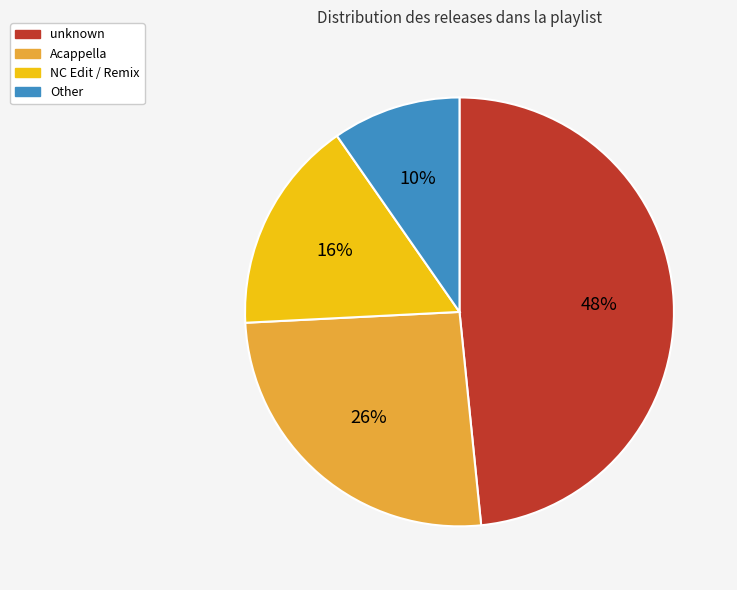

Is there any slice that represents more than half of the pie?

No